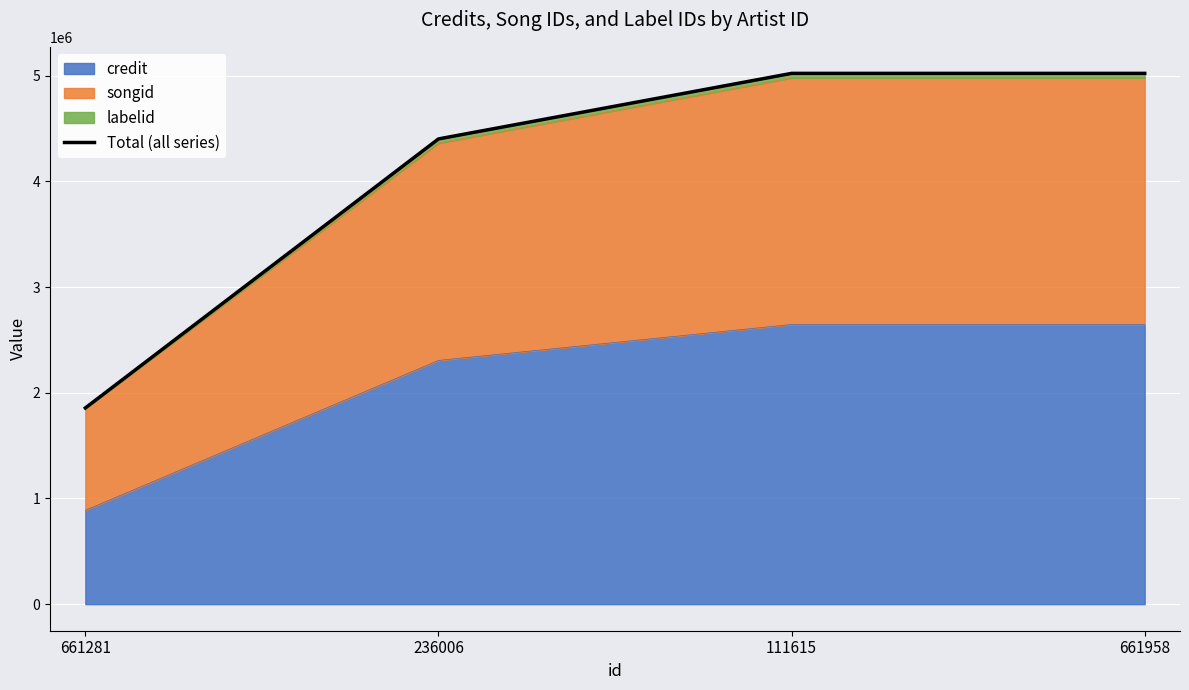

What position from the left is 111615?

3